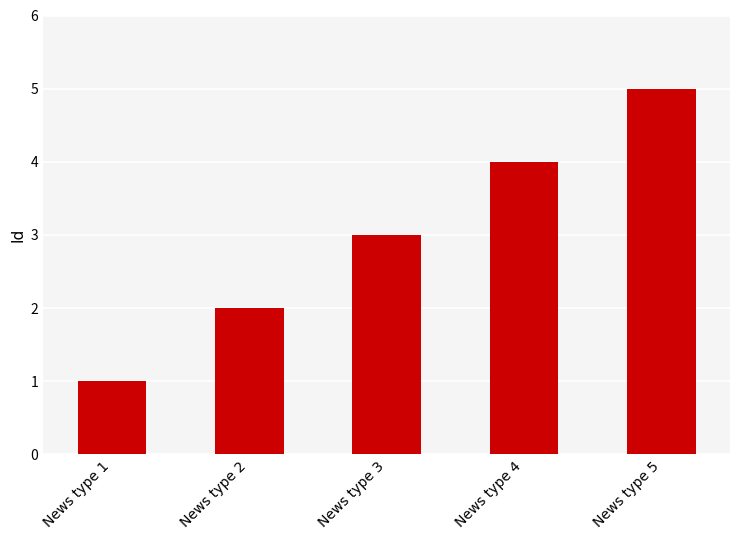

List the labels in order of value, smallest first.

News type 1, News type 2, News type 3, News type 4, News type 5